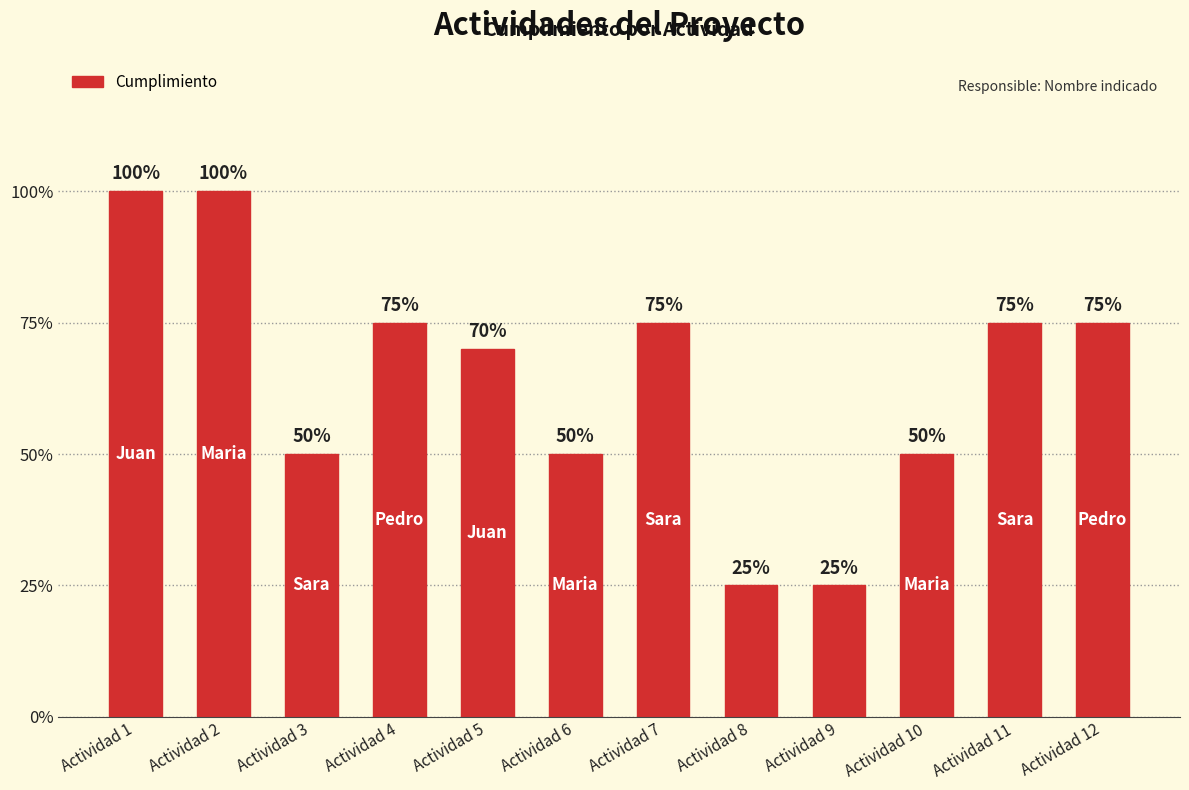

The value at Actividad 1 is 0.5. True or false?

False